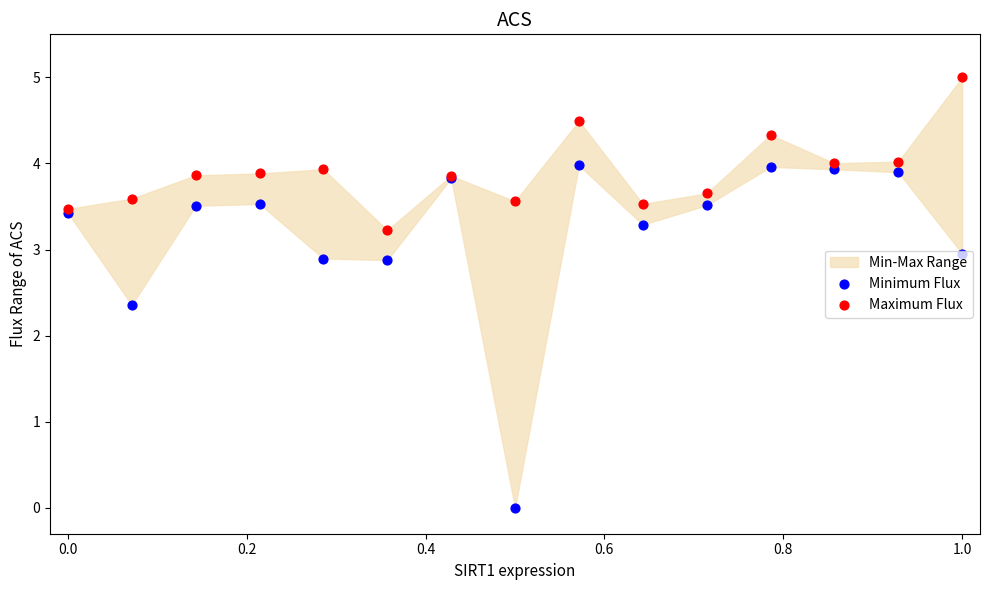

Which series contains the lowest Y value?

Minimum Flux